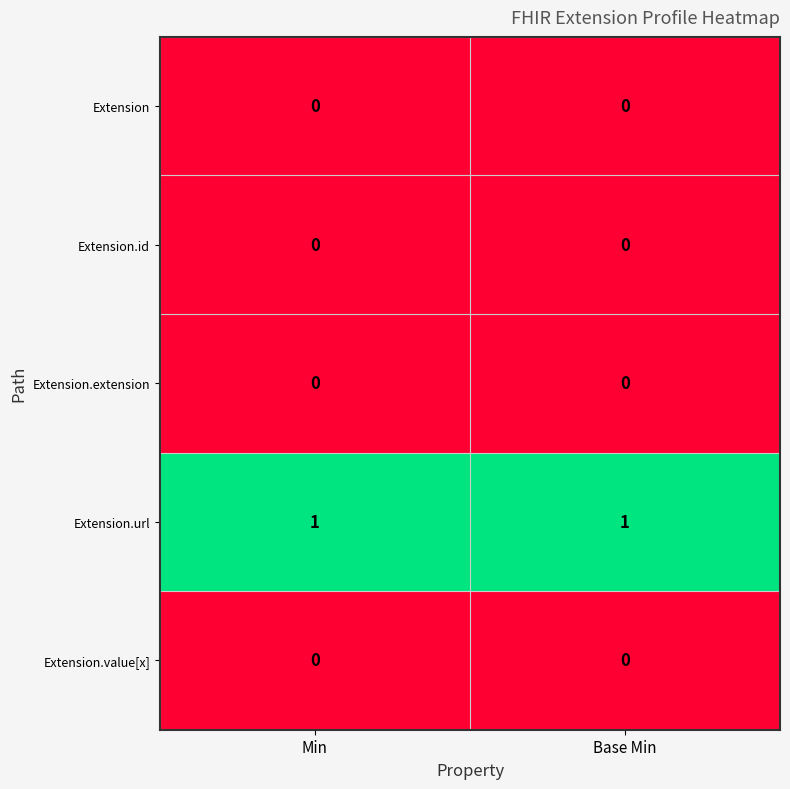

Reading right to left, transcribe all the data shown in this chart.

Extension: Base Min=0	Min=0
Extension.id: Base Min=0	Min=0
Extension.extension: Base Min=0	Min=0
Extension.url: Base Min=1	Min=1
Extension.value[x]: Base Min=0	Min=0